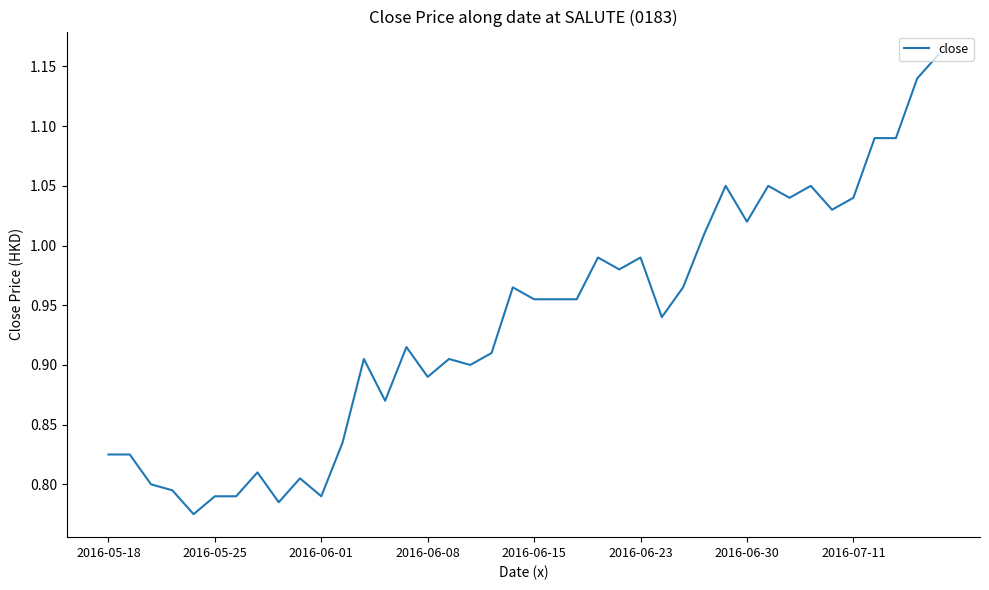

What is the difference between the maximum and minimum values?

0.4